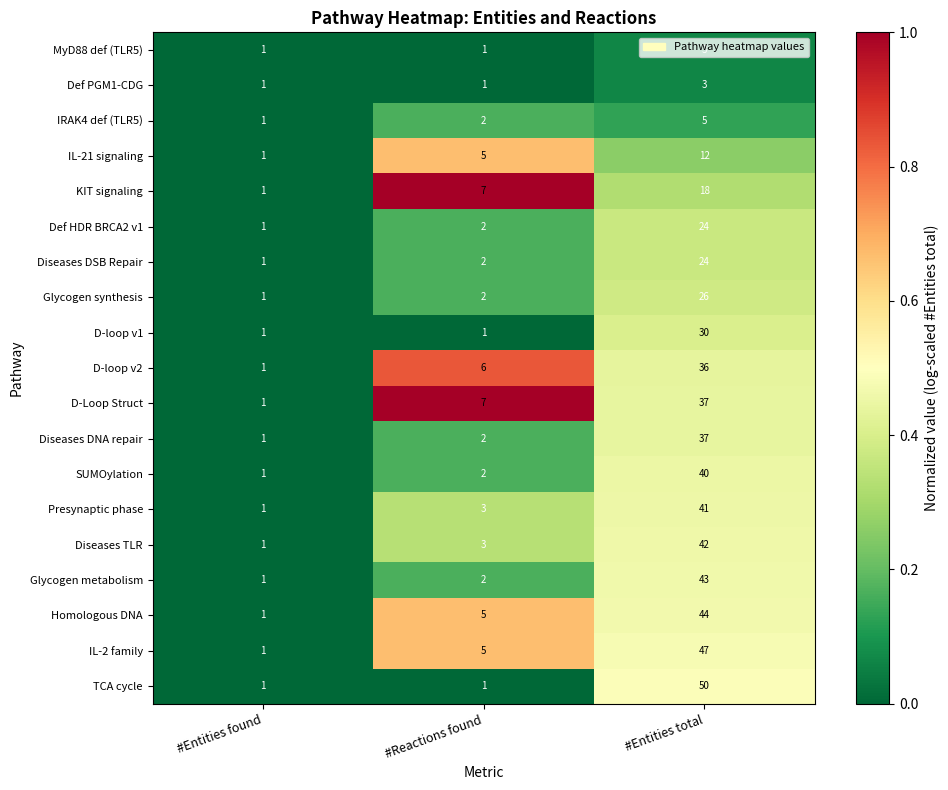

True or false: IRAK4 def (TLR5) has a value of 1 at #Entities found.

True